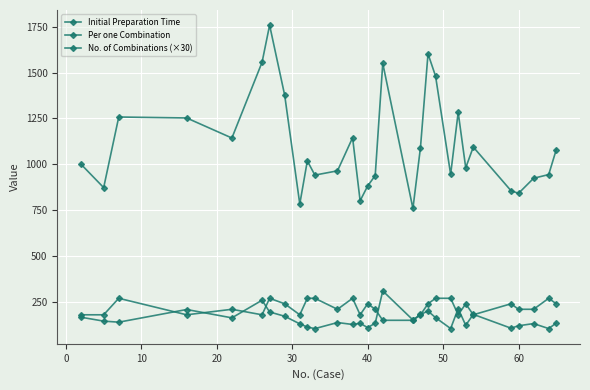

Rank the series by their maximum value, from highest to lowest.

Initial Preparation Time, Per one Combination, No. of Combinations (×30)